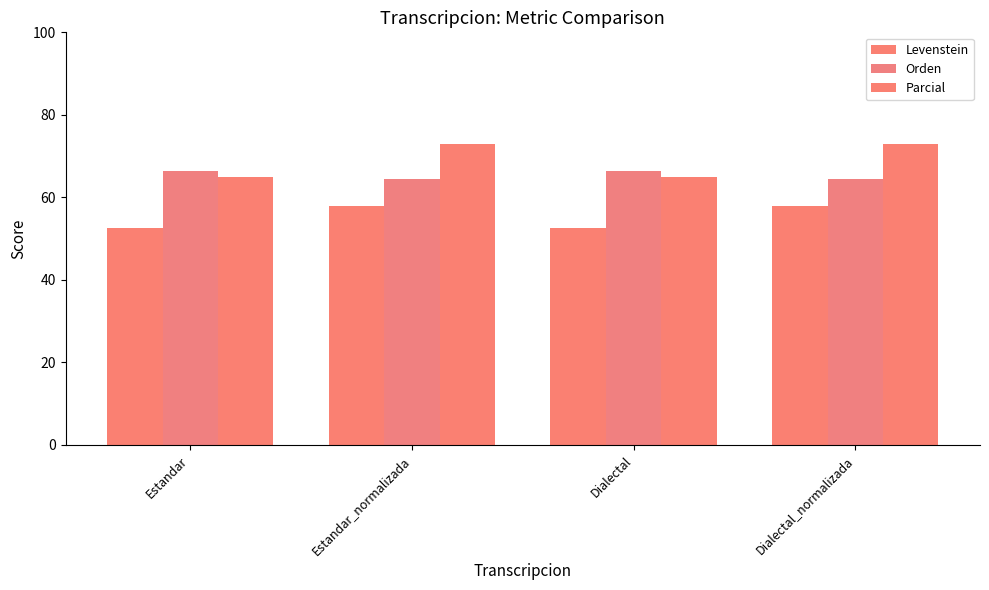

How many groups of bars are there?

4